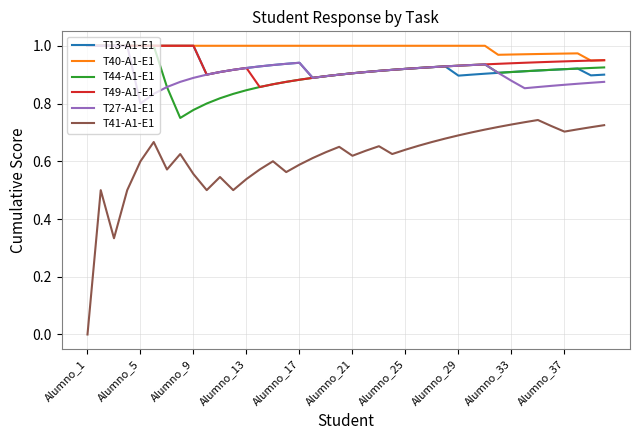

Which series has the widest spread of values?

T41-A1-E1